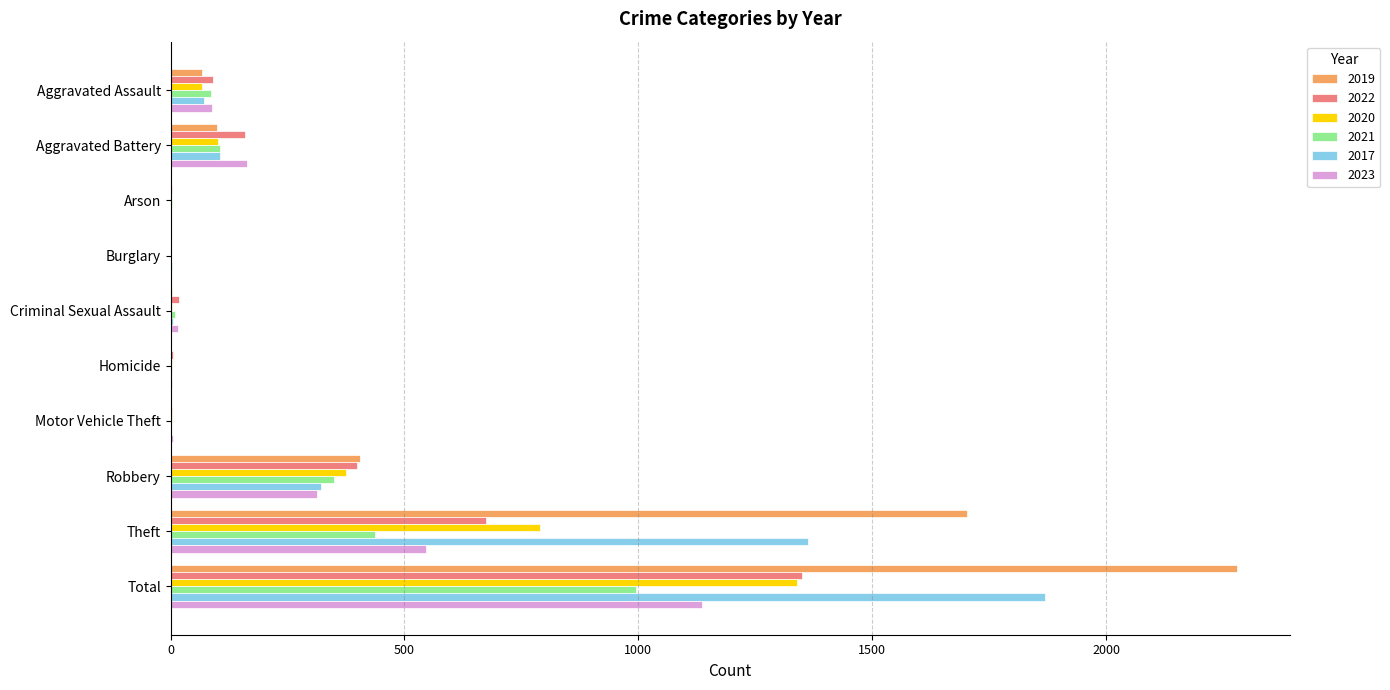

Between Aggravated Battery and Theft, which series saw the biggest shift?

2019